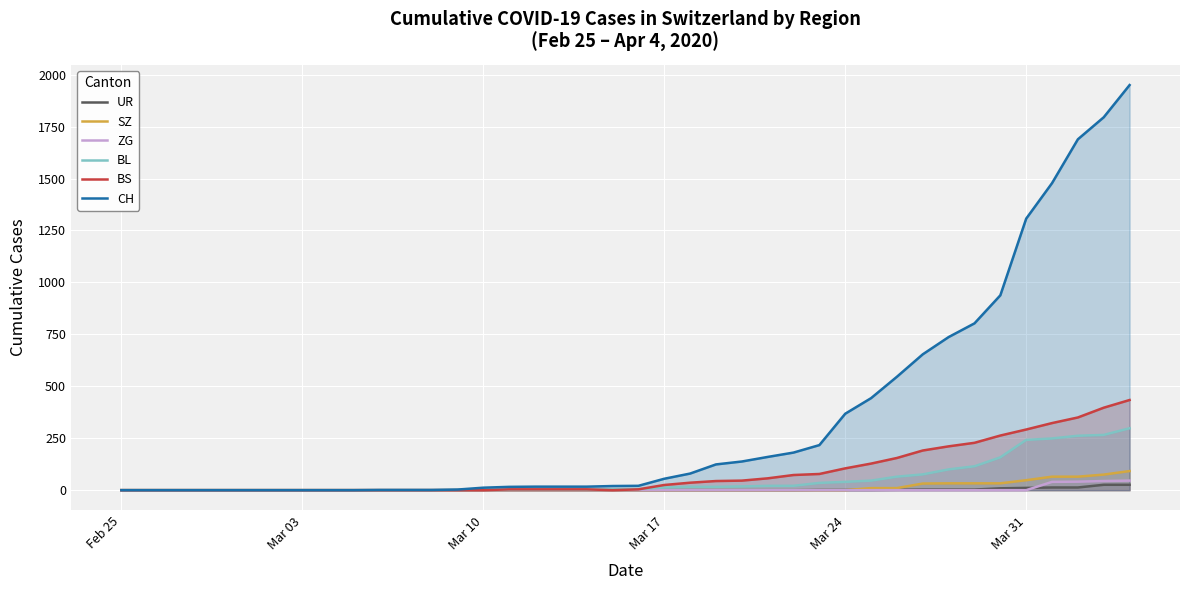

What is the highest value of the CH series?

1950